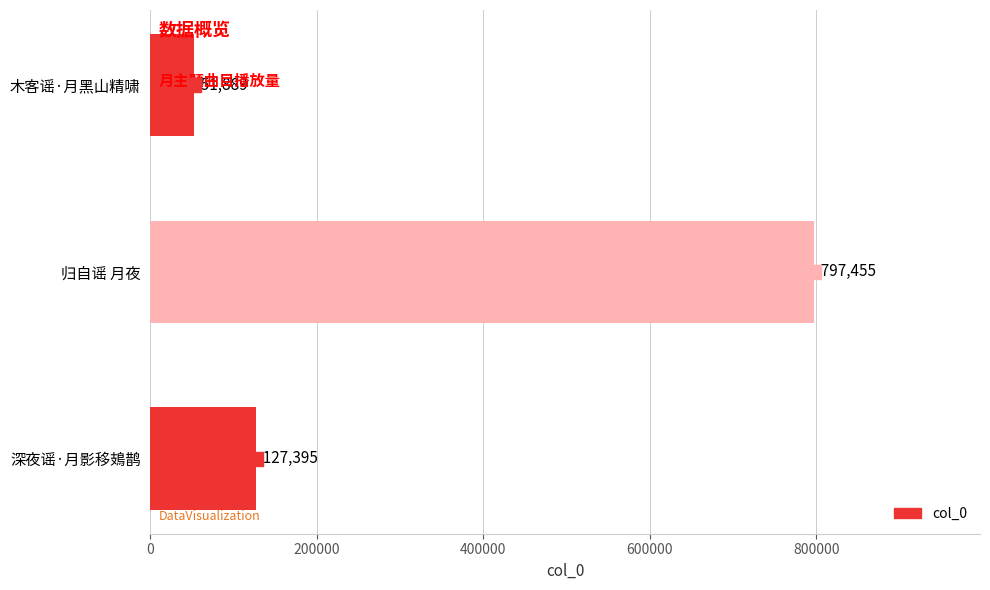

What is the average value?

325580